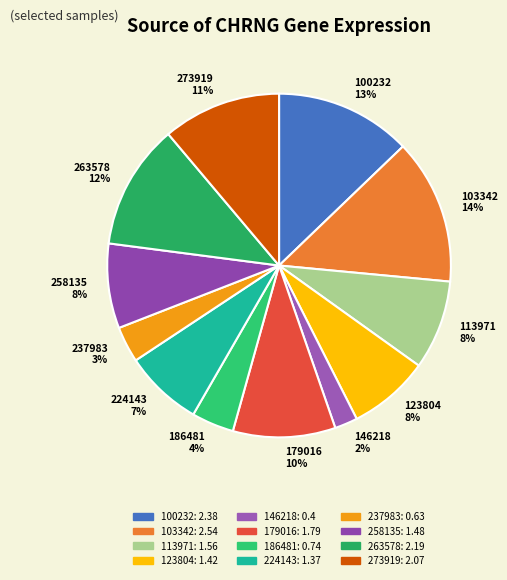

To the nearest percent, what percentage of the pie is 123804?

8%